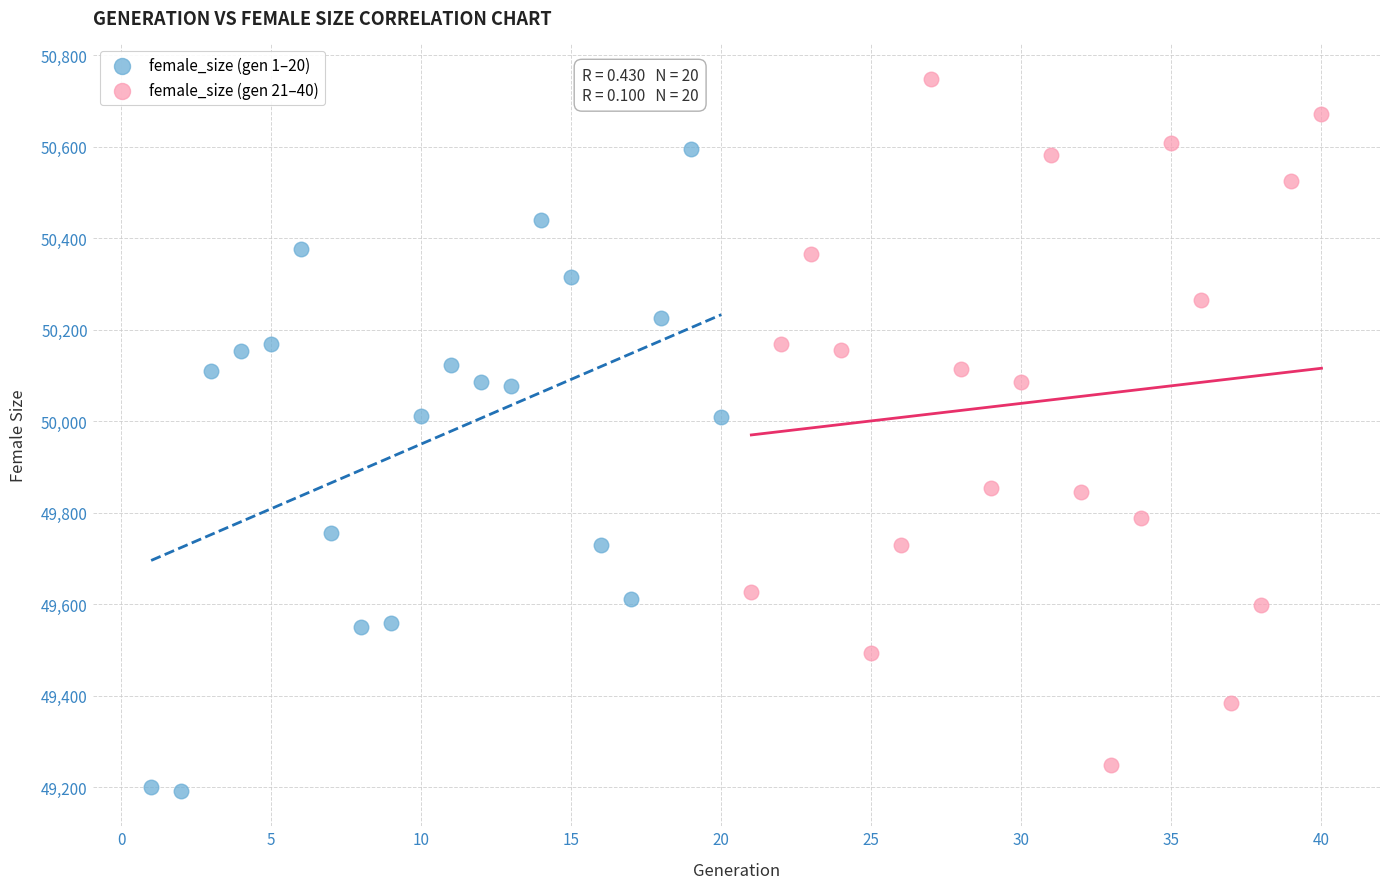

Which series reaches the maximum Y coordinate?

female_size (gen 21–40)